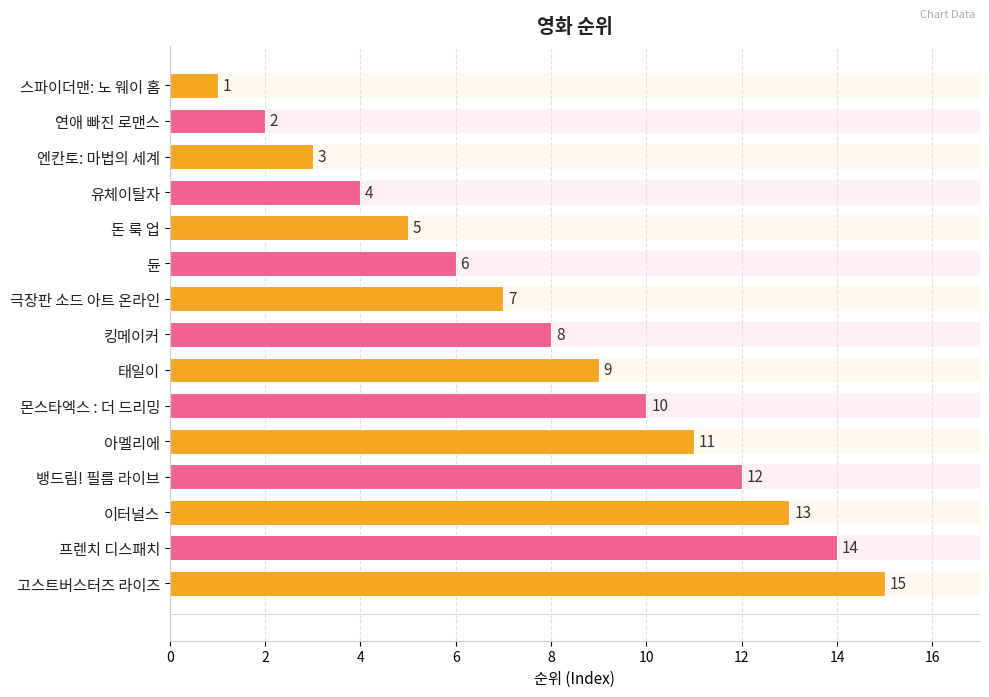

How many data points are less than 8?

7